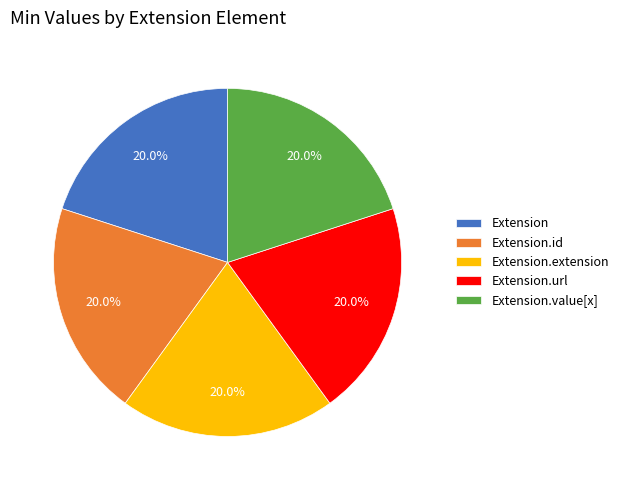

Does Extension.value[x] account for over 50% of the chart?

No